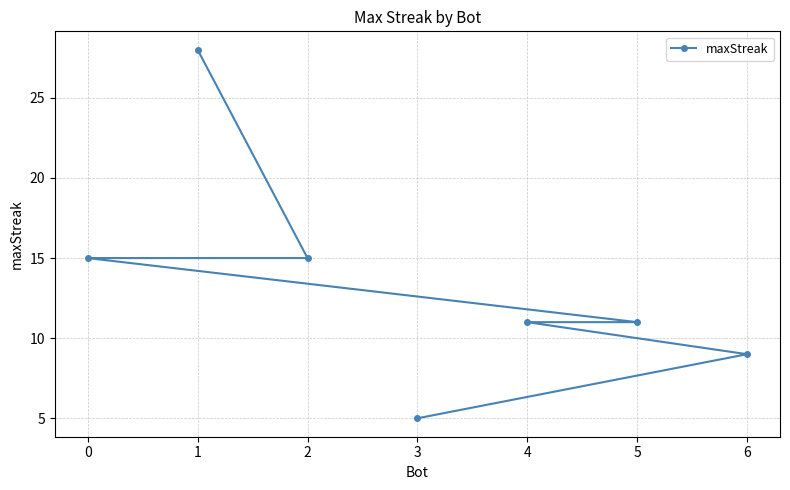

What is the minimum value shown in the chart?

5